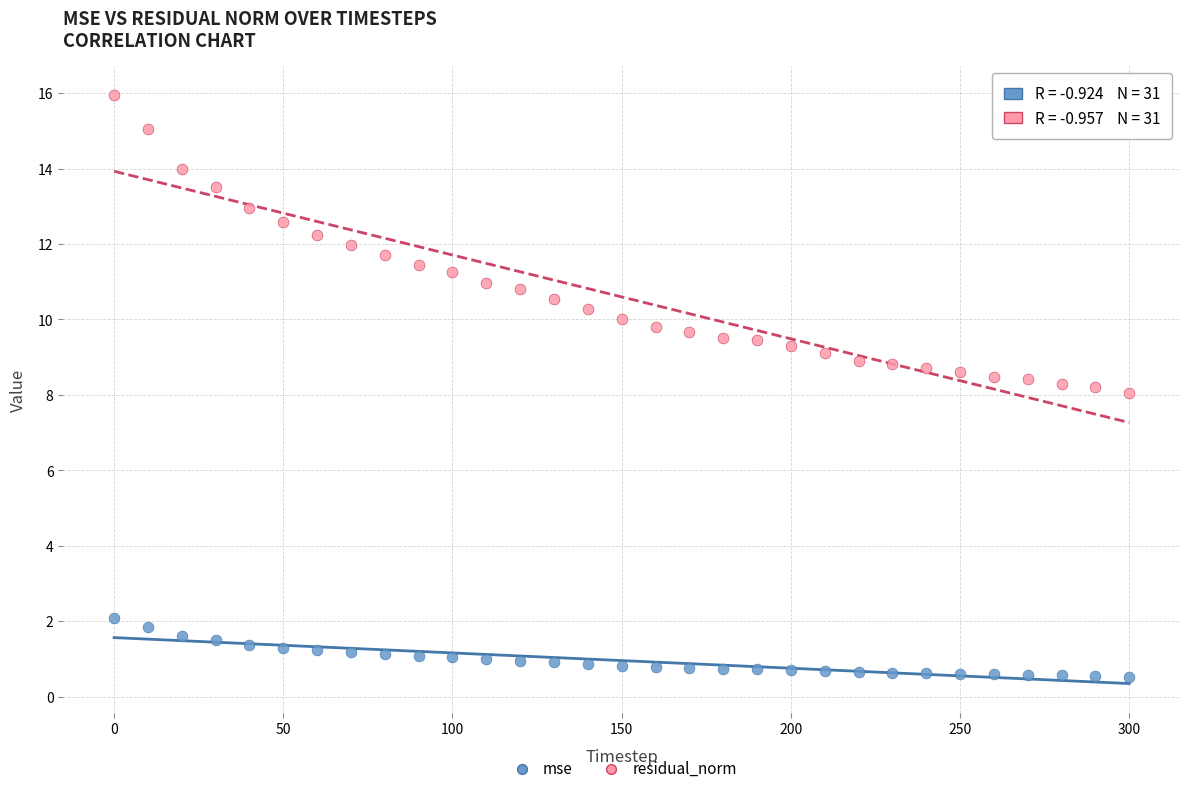

Across all data points, what is the range of X values (max minus min)?

300.0